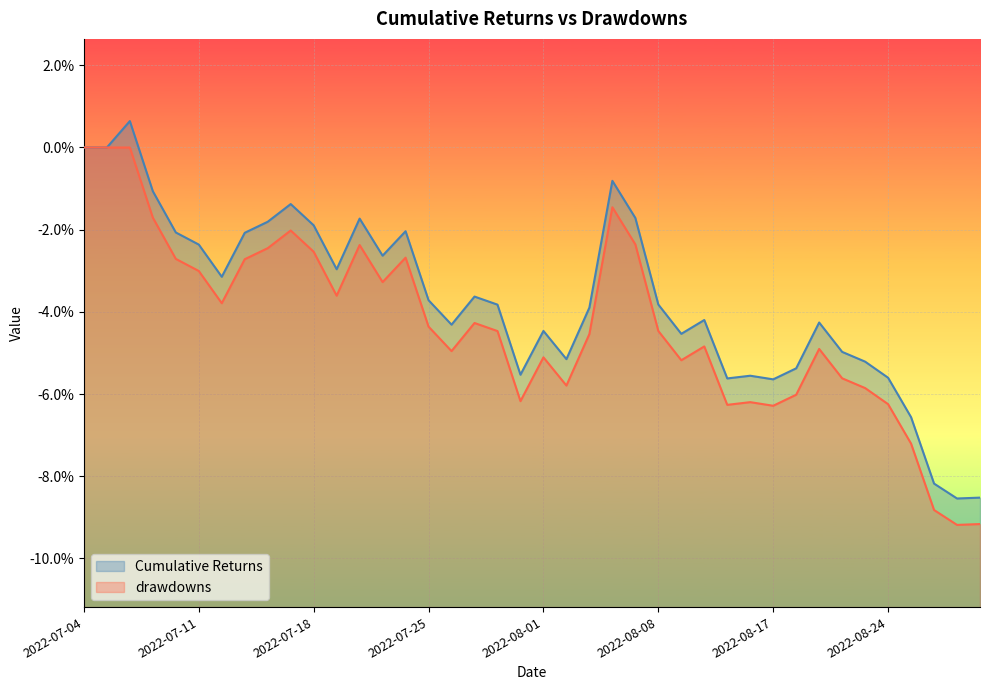

What is the value of the drawdowns point at the 40th from the left?

-0.1